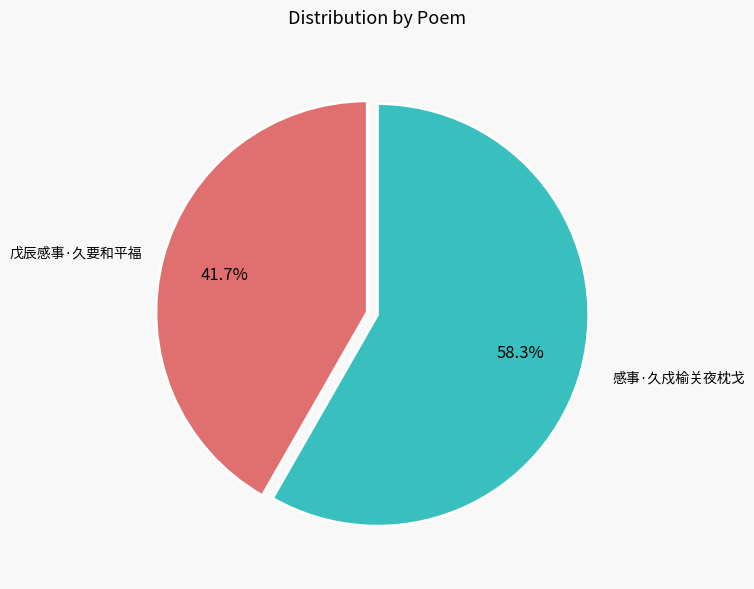

To the nearest percent, what is the average slice percentage?

50%